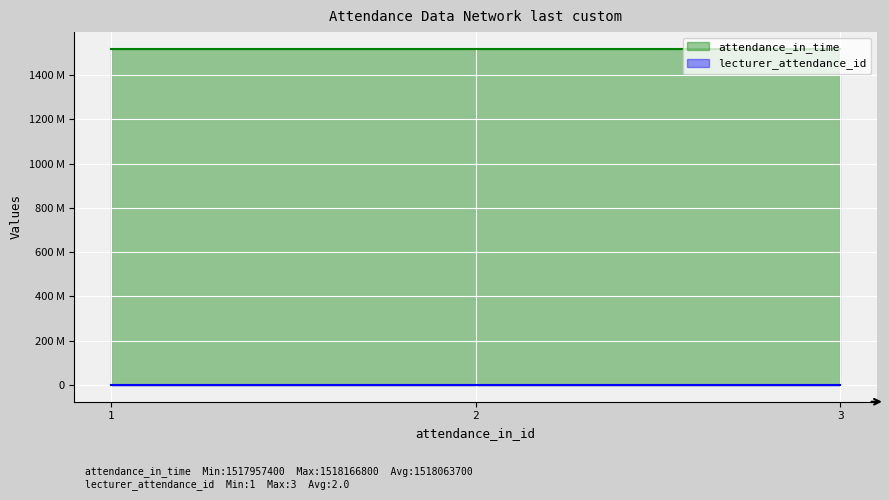

What is the average value of the lecturer_attendance_id series?

2